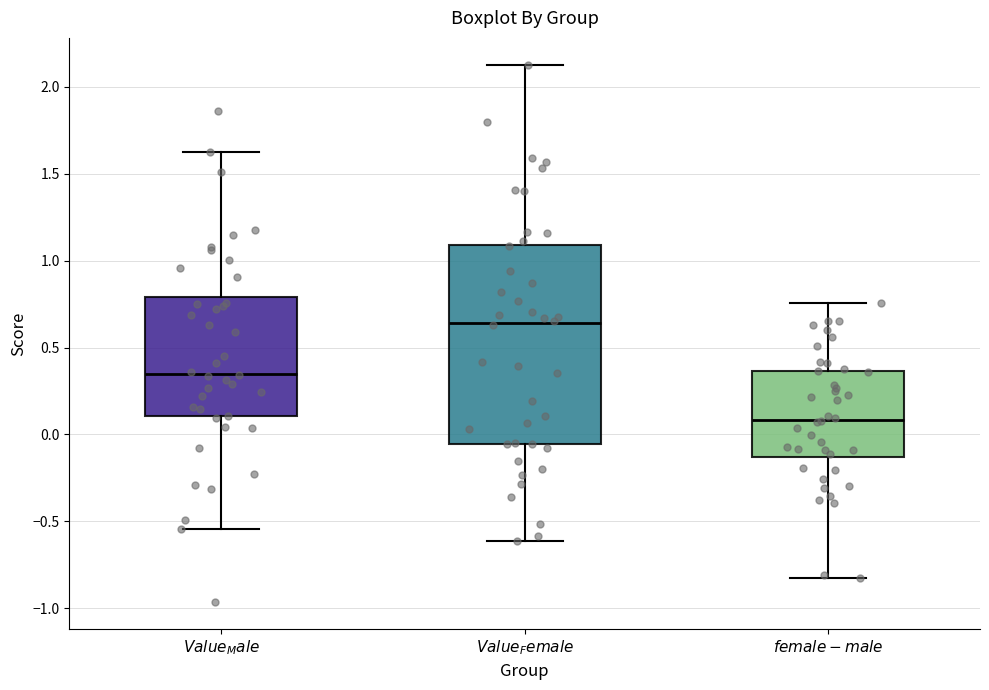

Which box has the highest median line?

$\it{Value_Female}$